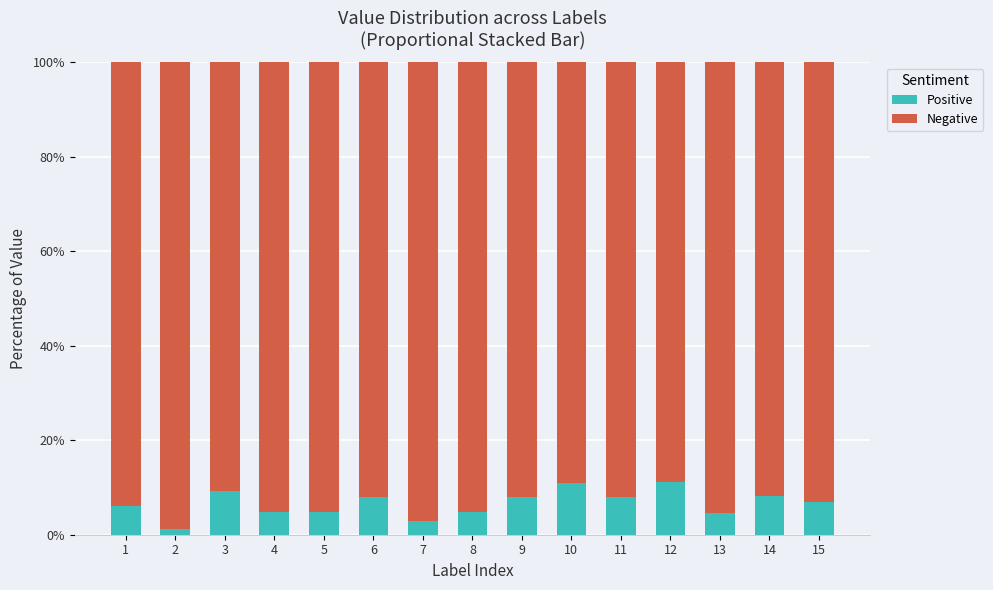

What are all the series names shown in the legend?

Positive, Negative